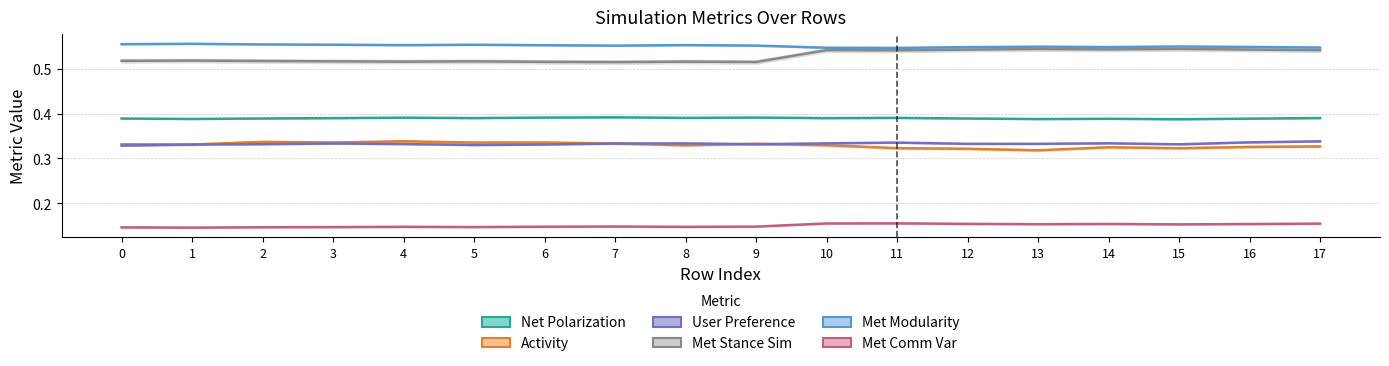

At which label does user_preference reach its peak?

17